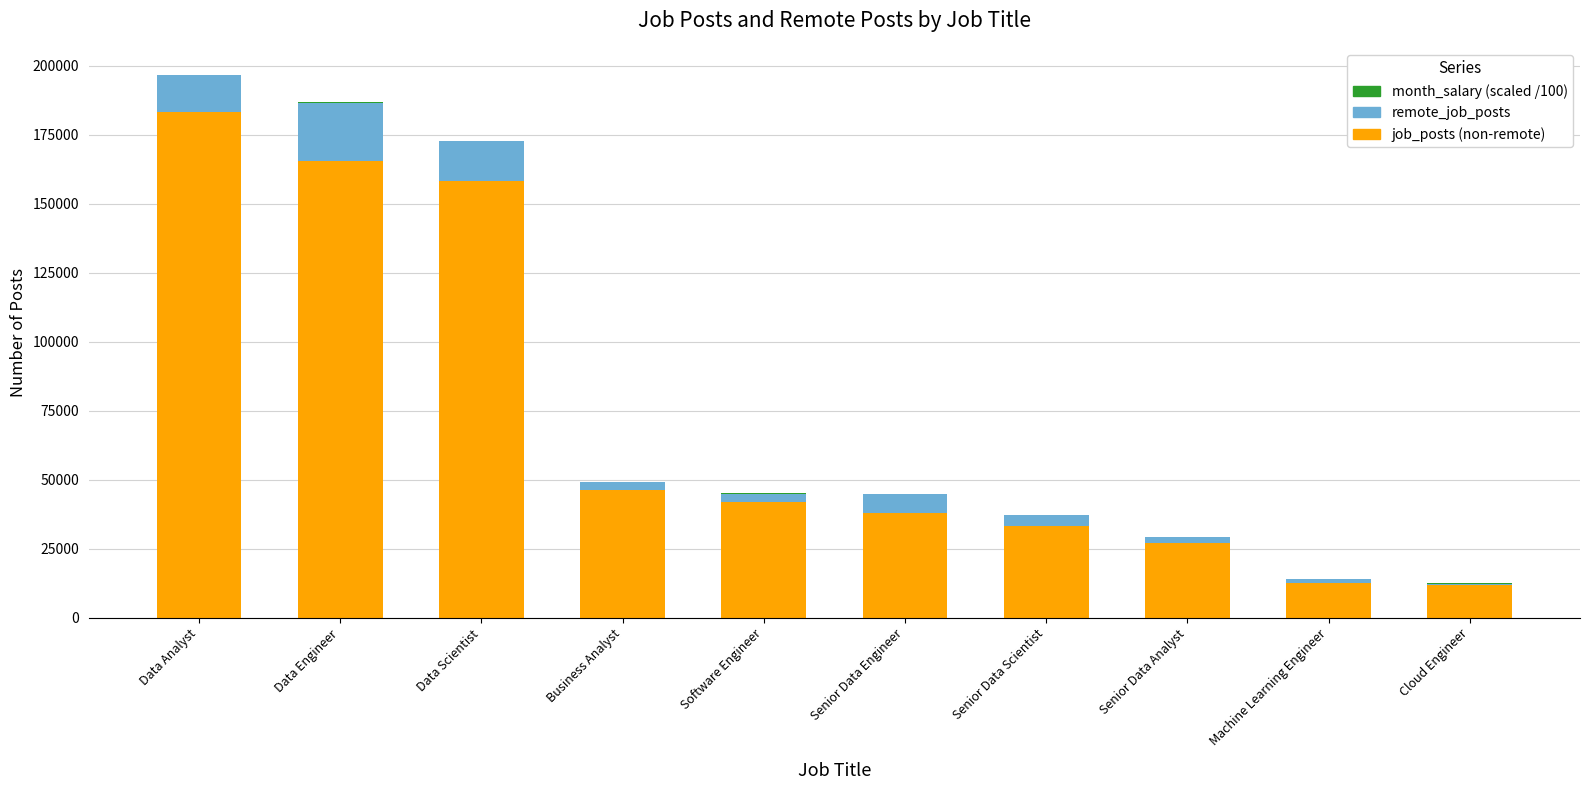

The value of job_posts (non-remote) at Data Scientist is 158192.0. True or false?

True